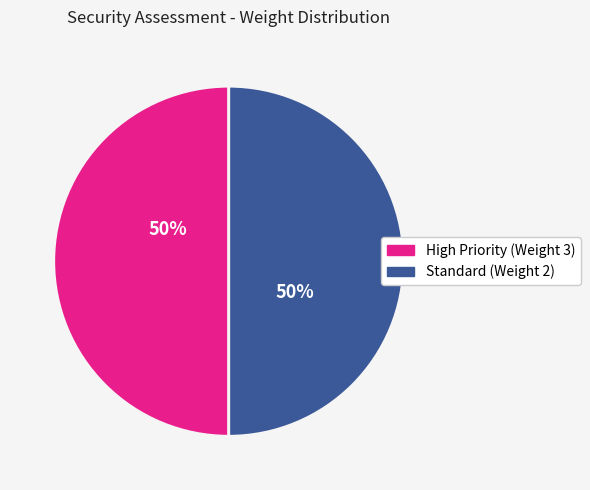

To the nearest percent, what is the average slice percentage?

50%